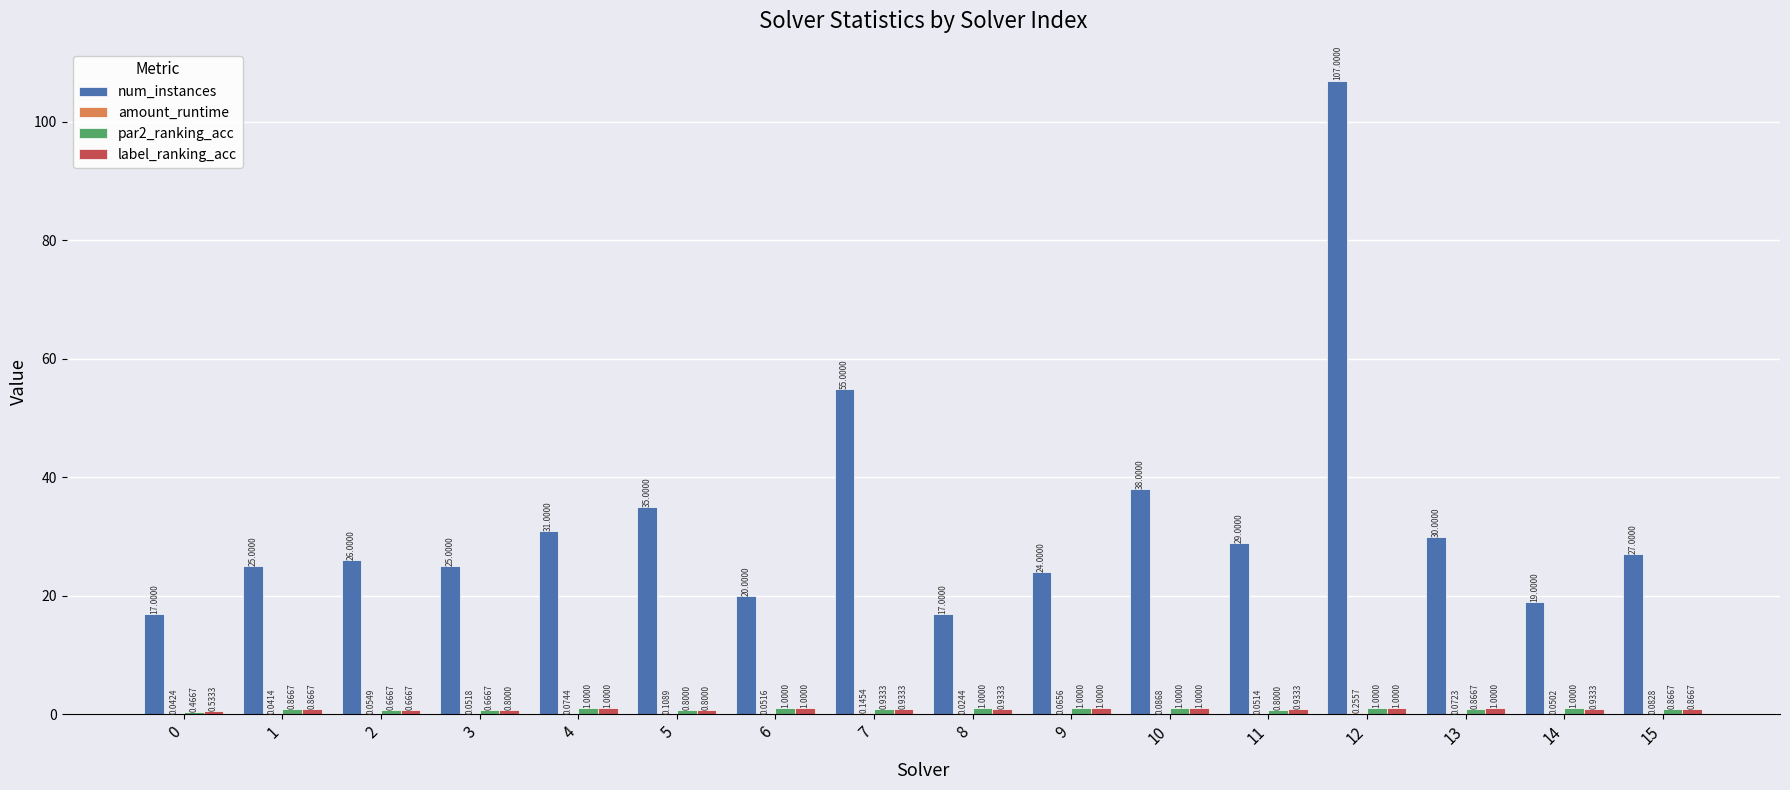

Which series has the largest total across all categories?

num_instances